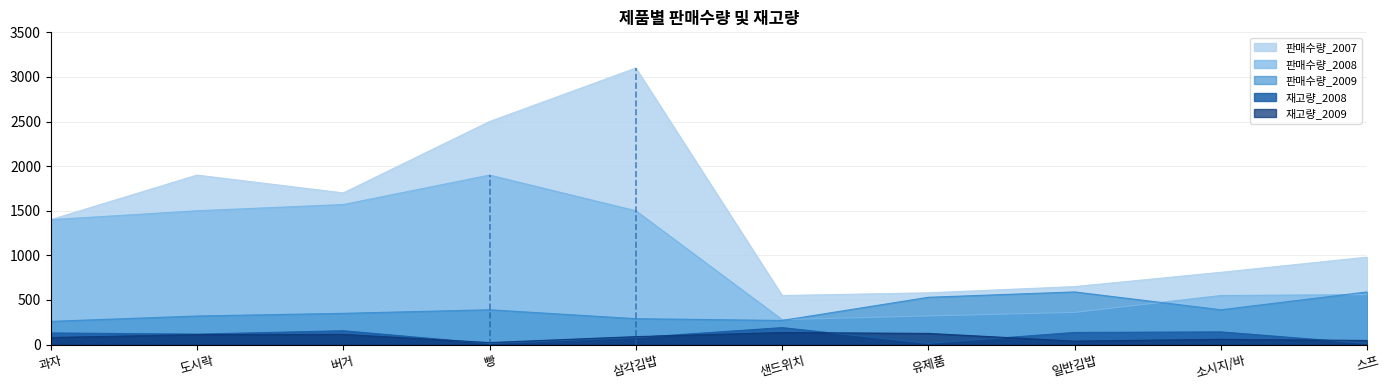

The value of 재고량_2009 at 일반김밥 is 52. True or false?

False